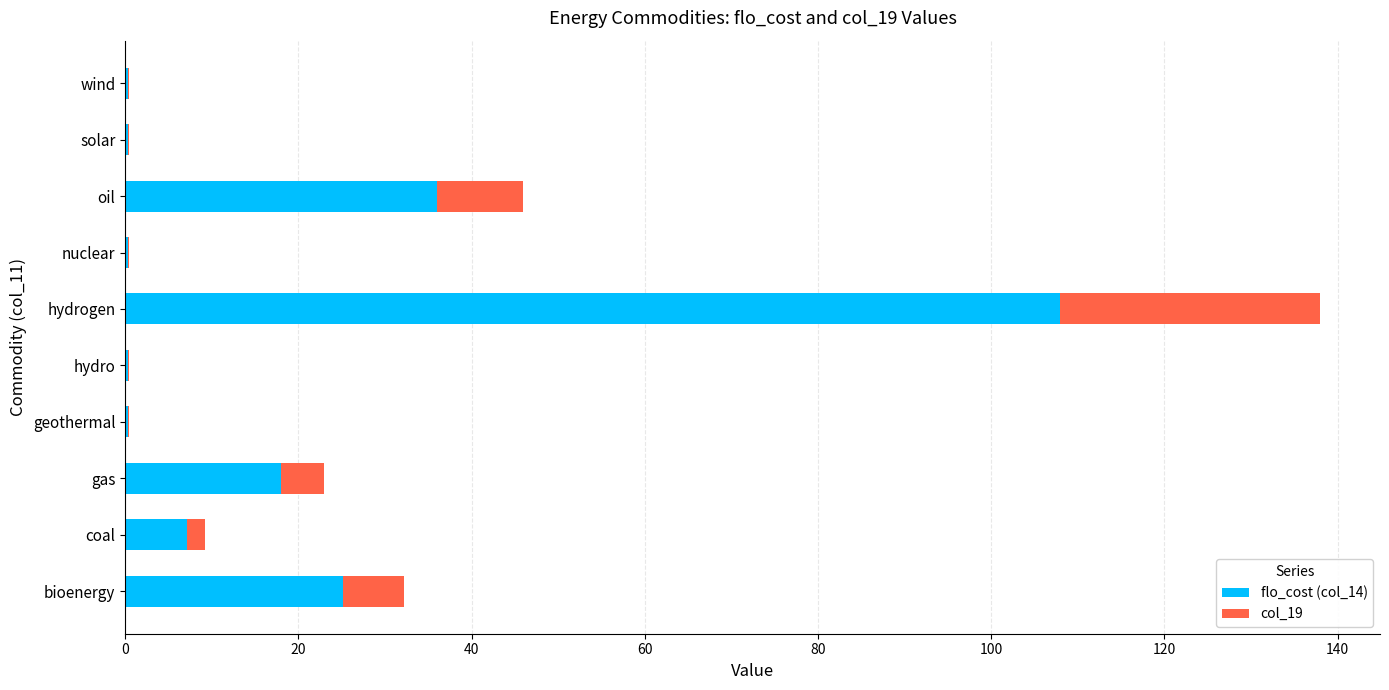

At which category is the sum across all series the highest?

hydrogen